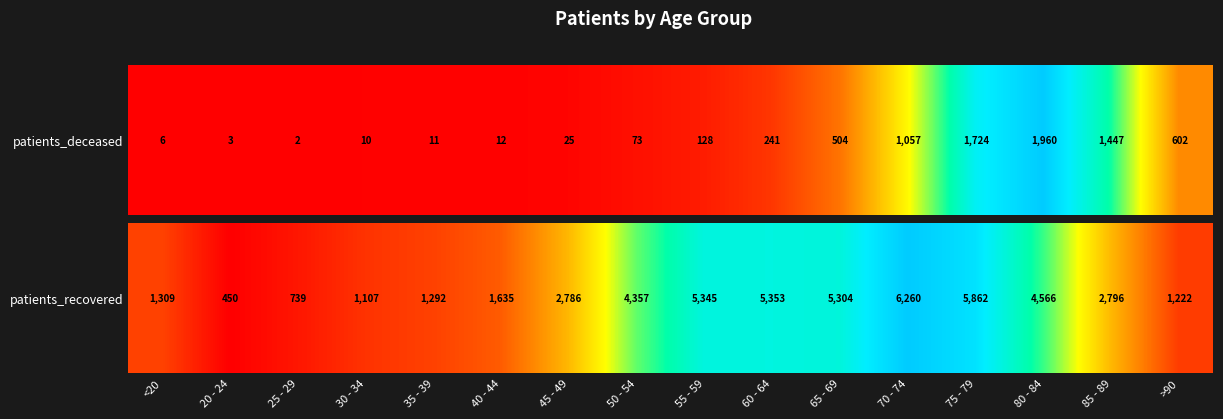

Is it true that the value at 65 - 69 is 5304?

True